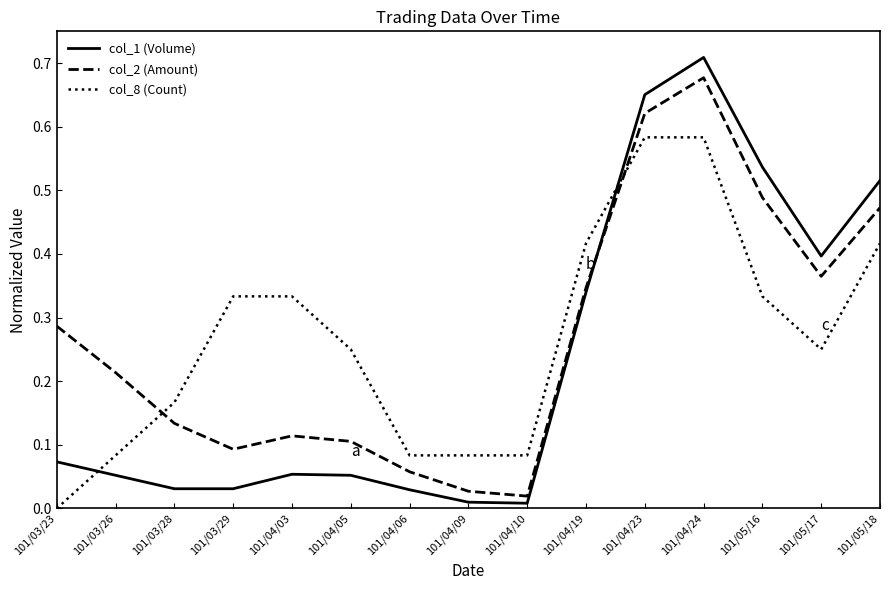

Where is the first local maximum for col_2 (Amount)?

101/04/03